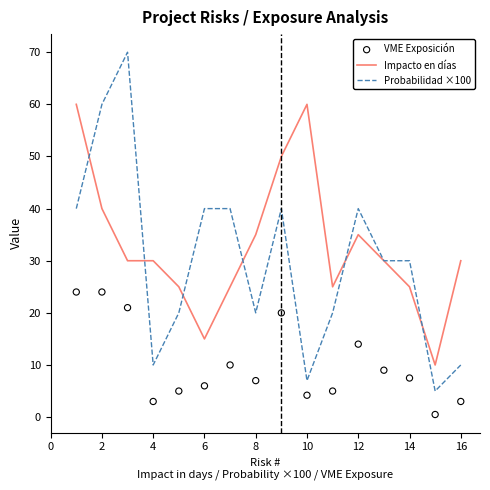

At how many categories does at least one series exceed 59?

4